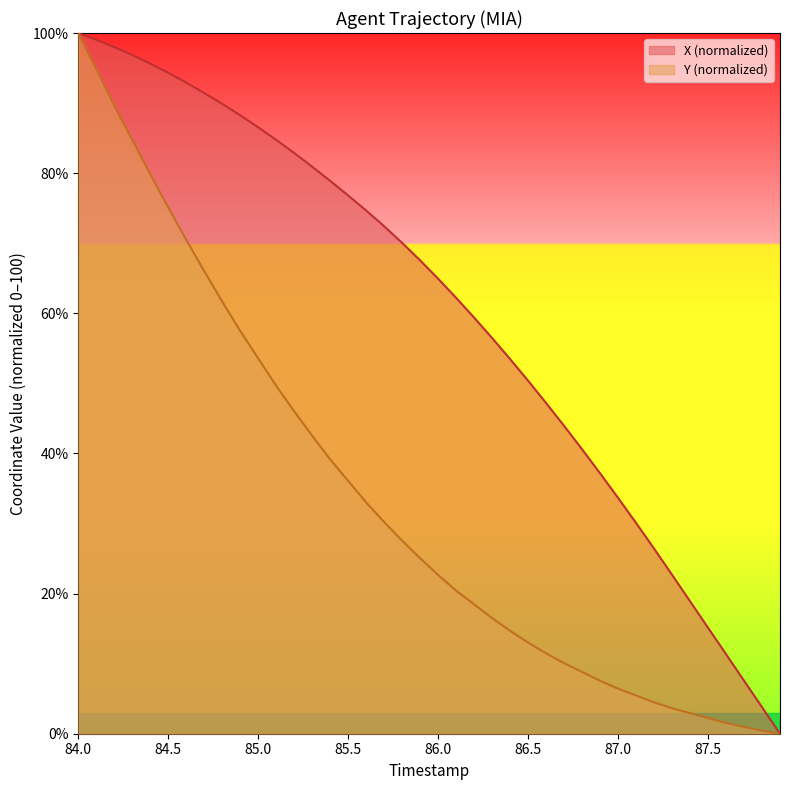

Count the number of categories in the chart.

40